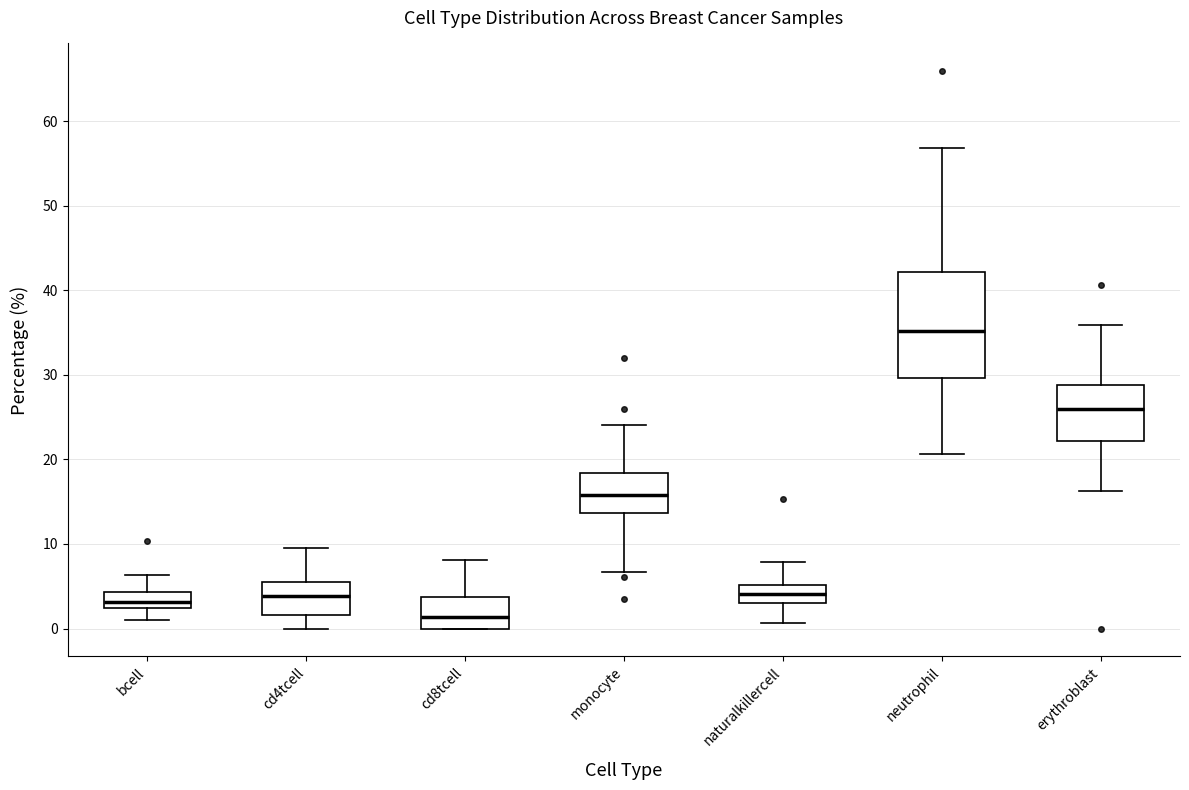

Where does the median line of the box for erythroblast sit on the y-axis? The values are not printed on the chart, so give them approximately, as read against the axis.

26